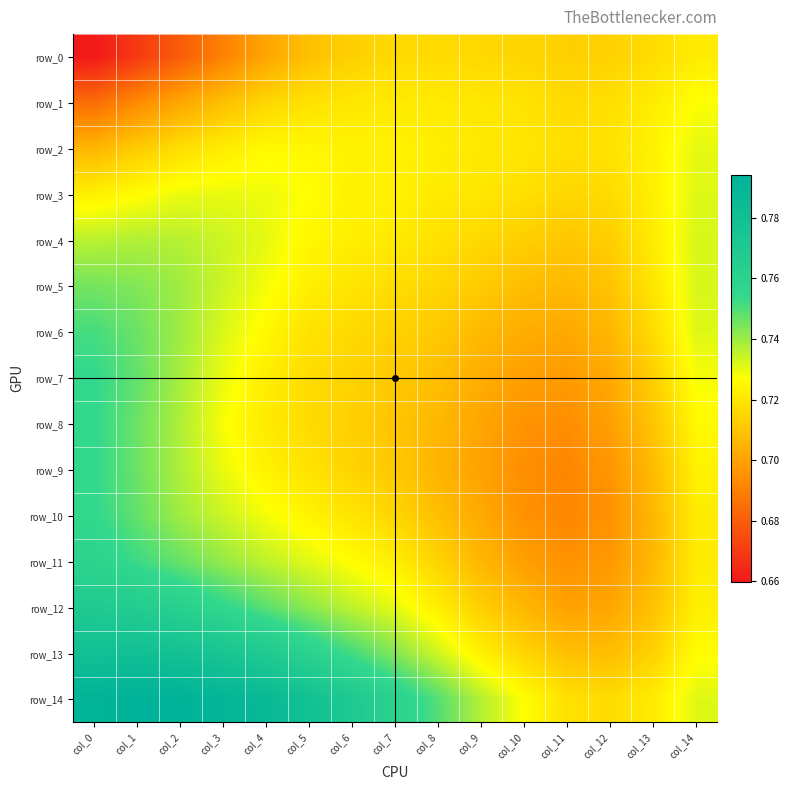

Which category has the lowest value in the row_7 series?

col_11